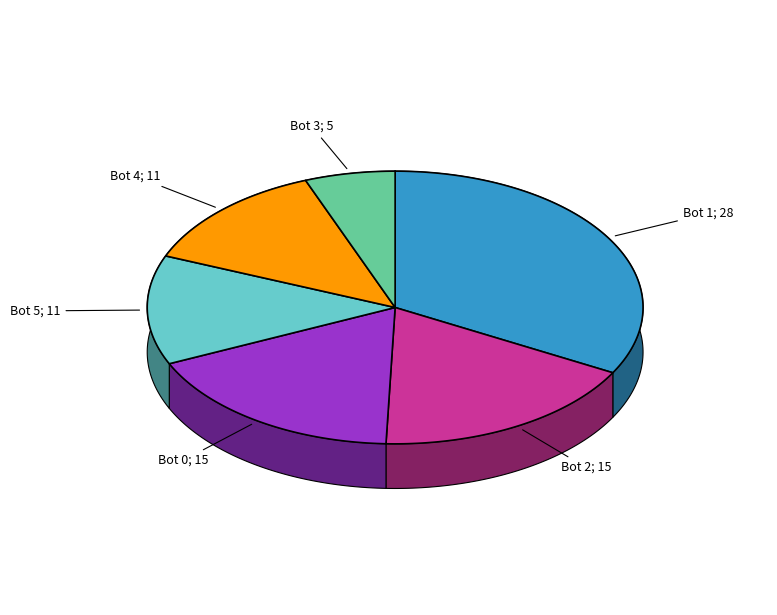

To the nearest percent, what is the average slice percentage?

17%